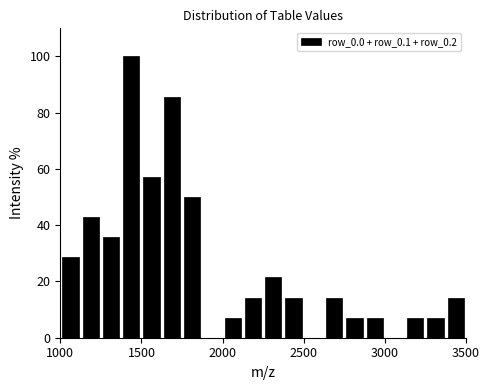

Around what value on the x-axis is the tallest bar? Give the approximate position of its centre, as read against the axis.

1450